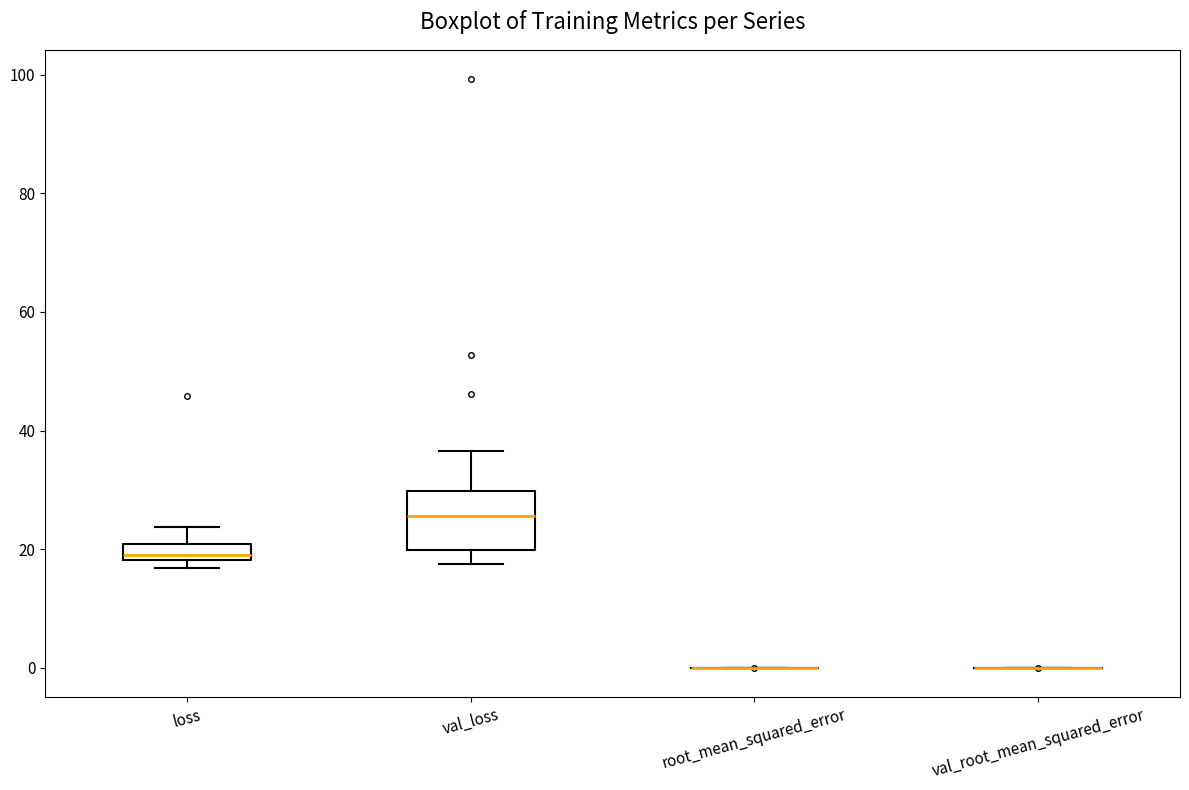

Where does the upper whisker of the box for loss end on the y-axis? The values are not printed on the chart, so give them approximately, as read against the axis.

24